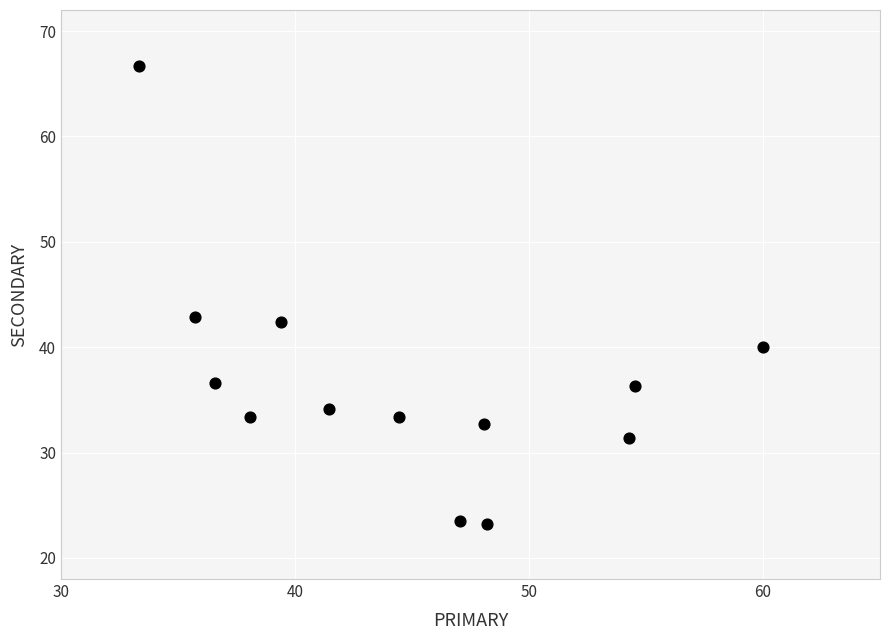

What is the range of X values (max minus min)?

26.7